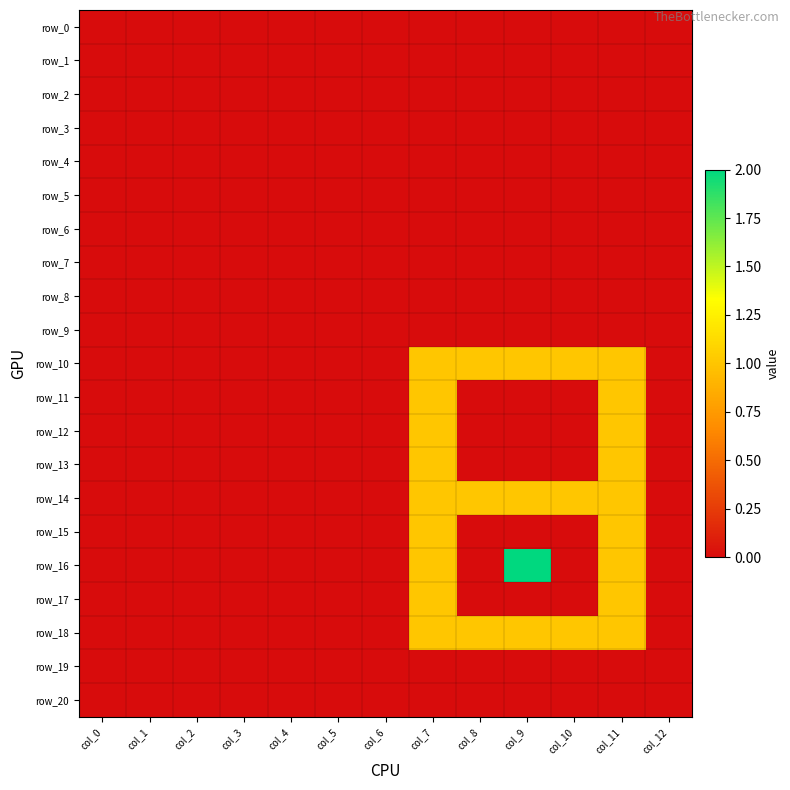

Reading right to left, list all the values displayed in this chart.

row_0: 0	0	0	0	0	0	0	0	0	0	0	0	0
row_1: 0	0	0	0	0	0	0	0	0	0	0	0	0
row_2: 0	0	0	0	0	0	0	0	0	0	0	0	0
row_3: 0	0	0	0	0	0	0	0	0	0	0	0	0
row_4: 0	0	0	0	0	0	0	0	0	0	0	0	0
row_5: 0	0	0	0	0	0	0	0	0	0	0	0	0
row_6: 0	0	0	0	0	0	0	0	0	0	0	0	0
row_7: 0	0	0	0	0	0	0	0	0	0	0	0	0
row_8: 0	0	0	0	0	0	0	0	0	0	0	0	0
row_9: 0	0	0	0	0	0	0	0	0	0	0	0	0
row_10: 0	1	1	1	1	1	0	0	0	0	0	0	0
row_11: 0	1	0	0	0	1	0	0	0	0	0	0	0
row_12: 0	1	0	0	0	1	0	0	0	0	0	0	0
row_13: 0	1	0	0	0	1	0	0	0	0	0	0	0
row_14: 0	1	1	1	1	1	0	0	0	0	0	0	0
row_15: 0	1	0	0	0	1	0	0	0	0	0	0	0
row_16: 0	1	0	2	0	1	0	0	0	0	0	0	0
row_17: 0	1	0	0	0	1	0	0	0	0	0	0	0
row_18: 0	1	1	1	1	1	0	0	0	0	0	0	0
row_19: 0	0	0	0	0	0	0	0	0	0	0	0	0
row_20: 0	0	0	0	0	0	0	0	0	0	0	0	0